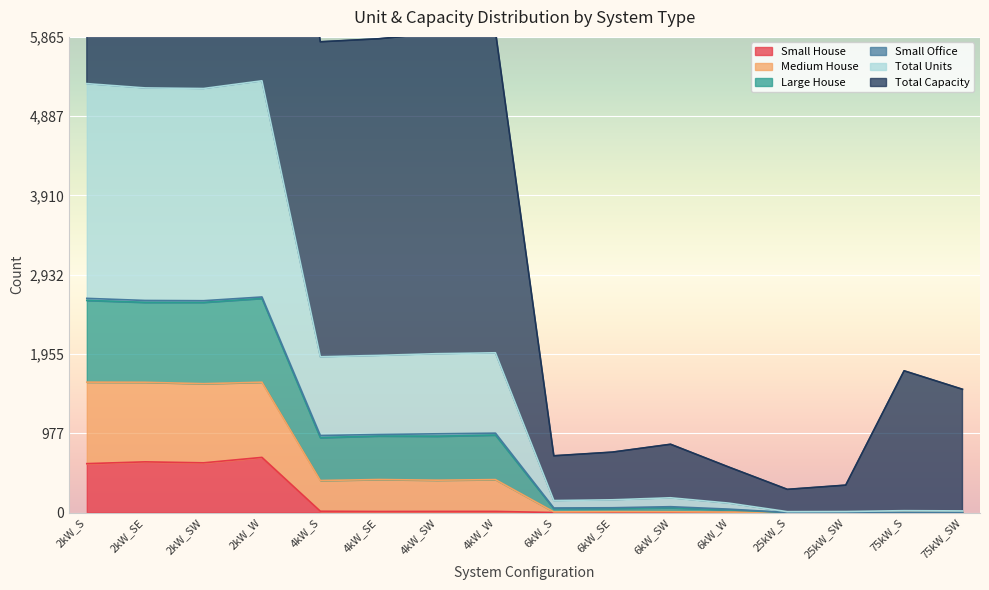

What is the highest value of the Small House series?

680